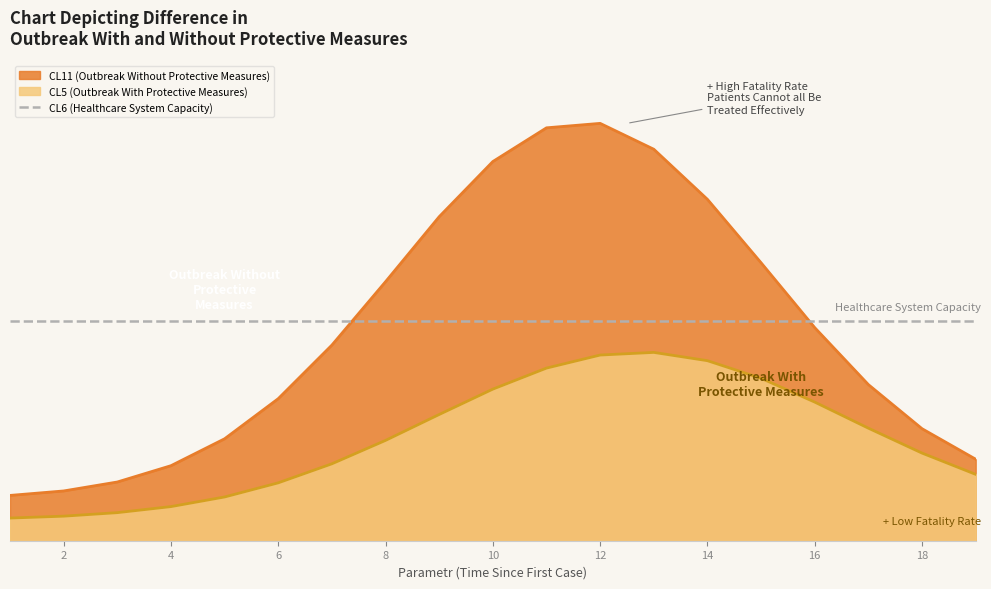

True or false: CL5 and CL7 intersect in this chart.

False